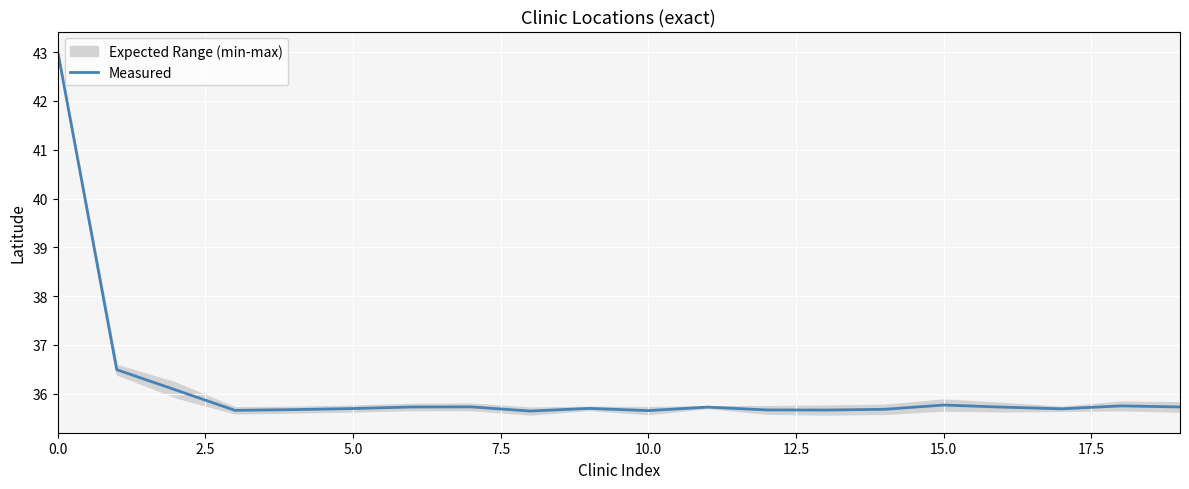

Is it true that the value at 10 is 35.7?

True